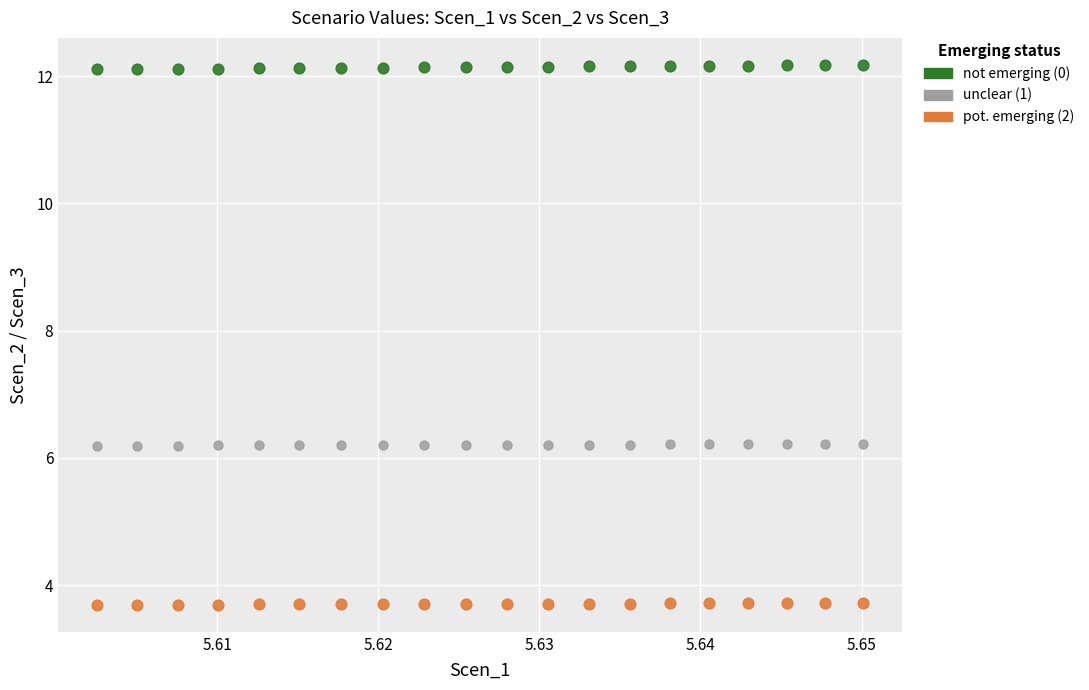

Across all data points, what is the range of Y values (max minus min)?

8.5